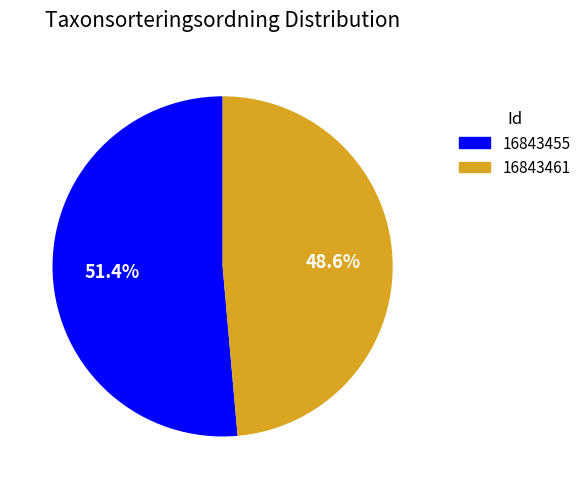

Which category has the biggest portion of the pie?

16843455